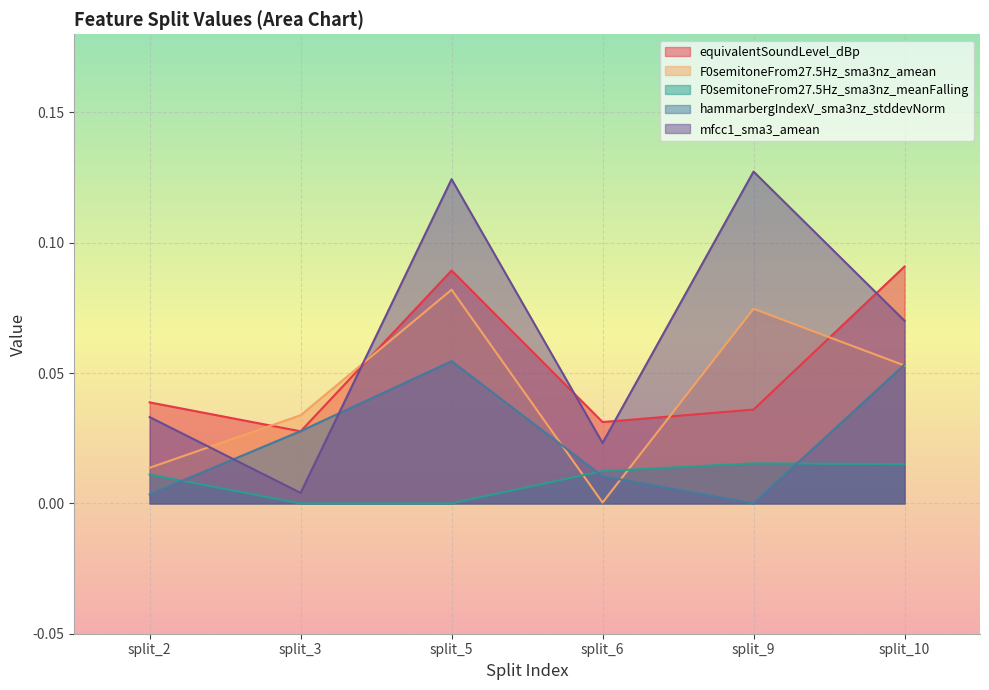

How many data points in hammarbergIndexV_sma3nz_stddevNorm are above 0?

5